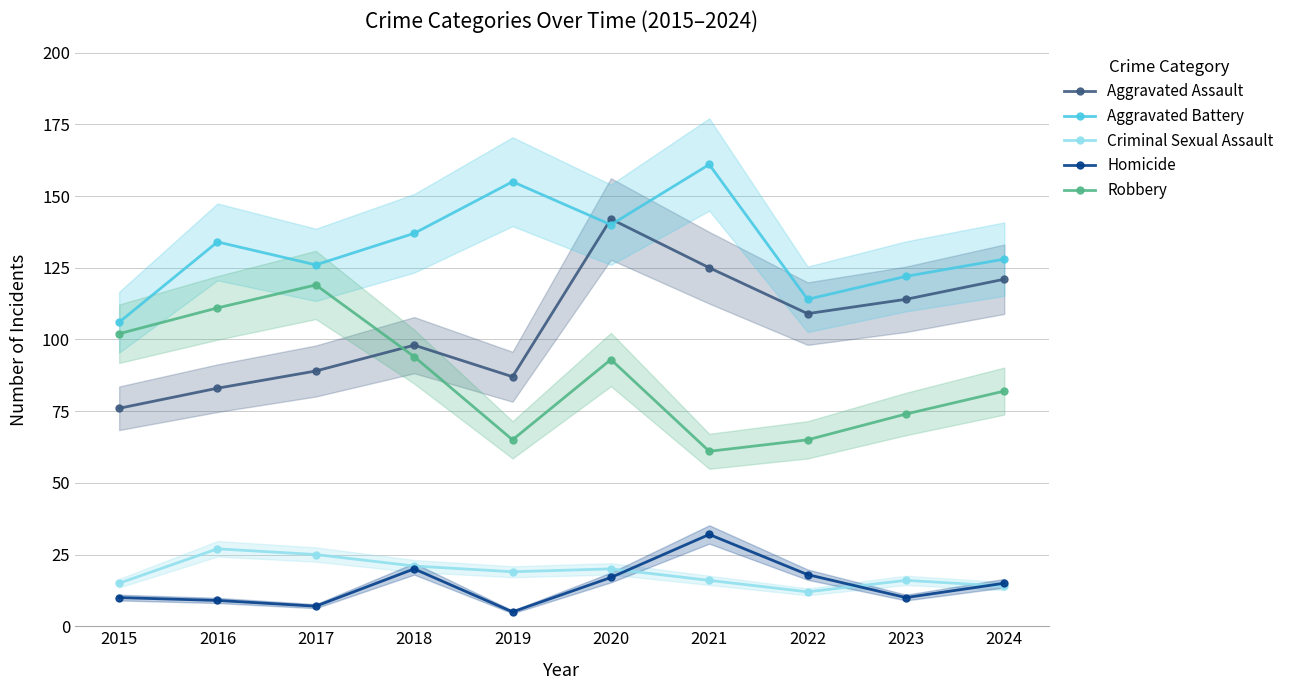

Is it true that Homicide equals 32 at 2021?

True